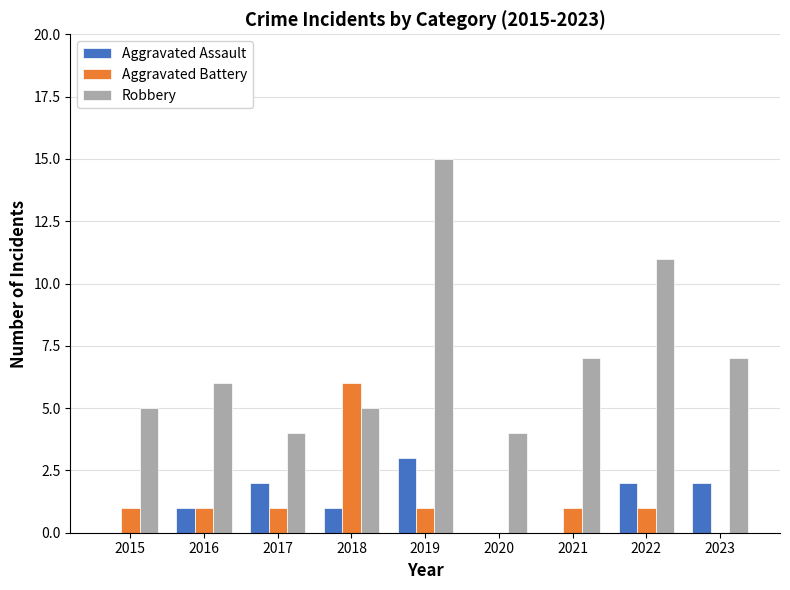

What is the sum of all Robbery values?

64